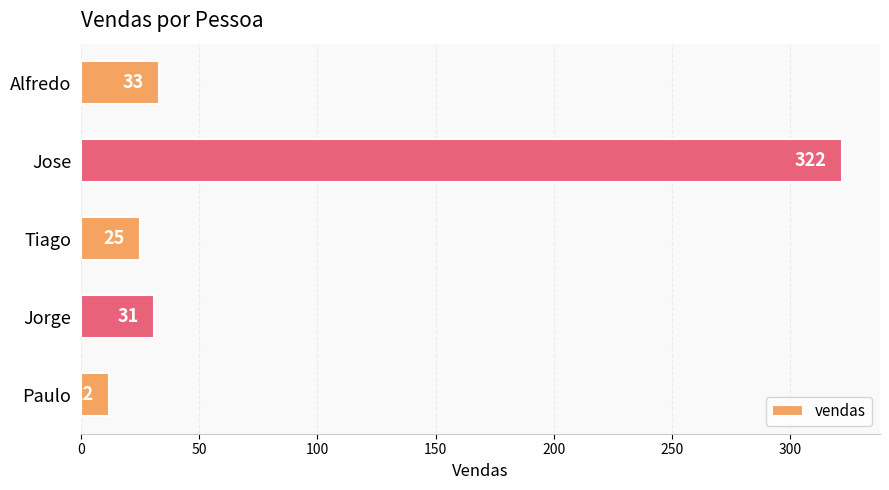

Count the number of categories in the chart.

5